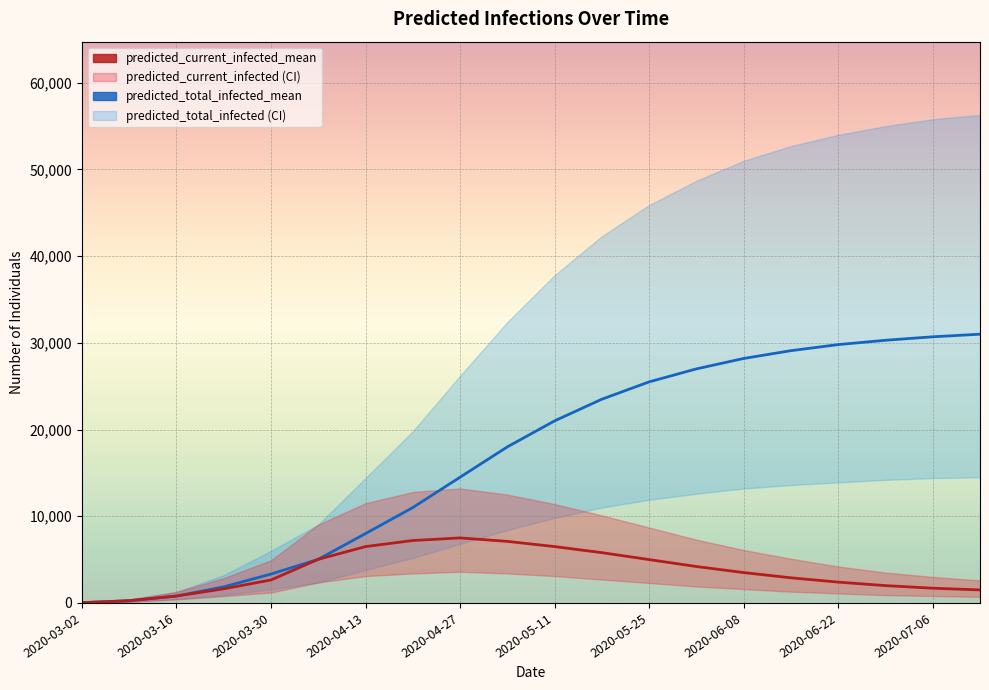

What is the average value of the predicted_total_infected_mean series?

16945